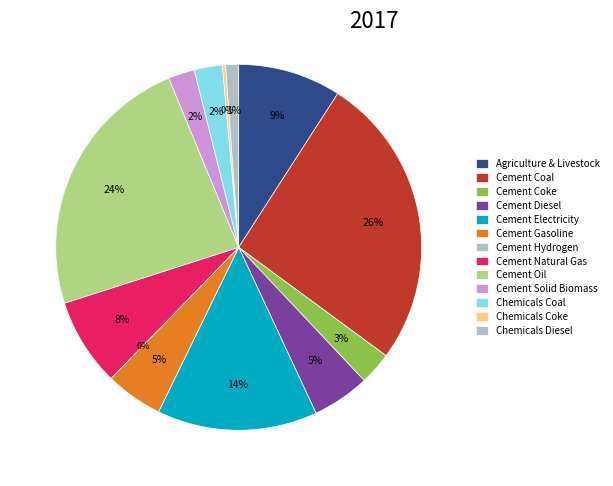

Is Chemicals Coal the majority of the pie?

No